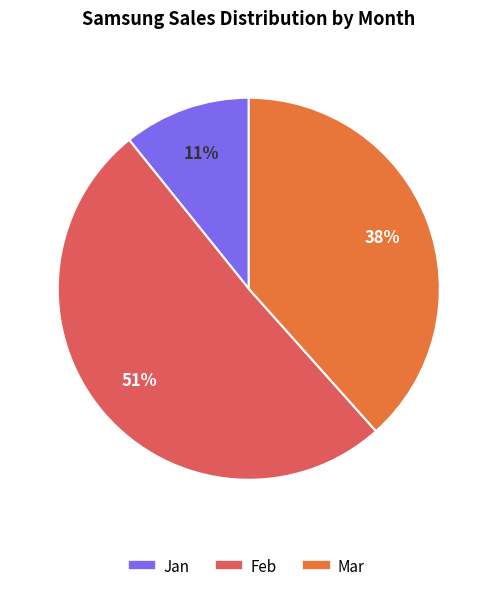

Which category accounts for the majority?

Feb